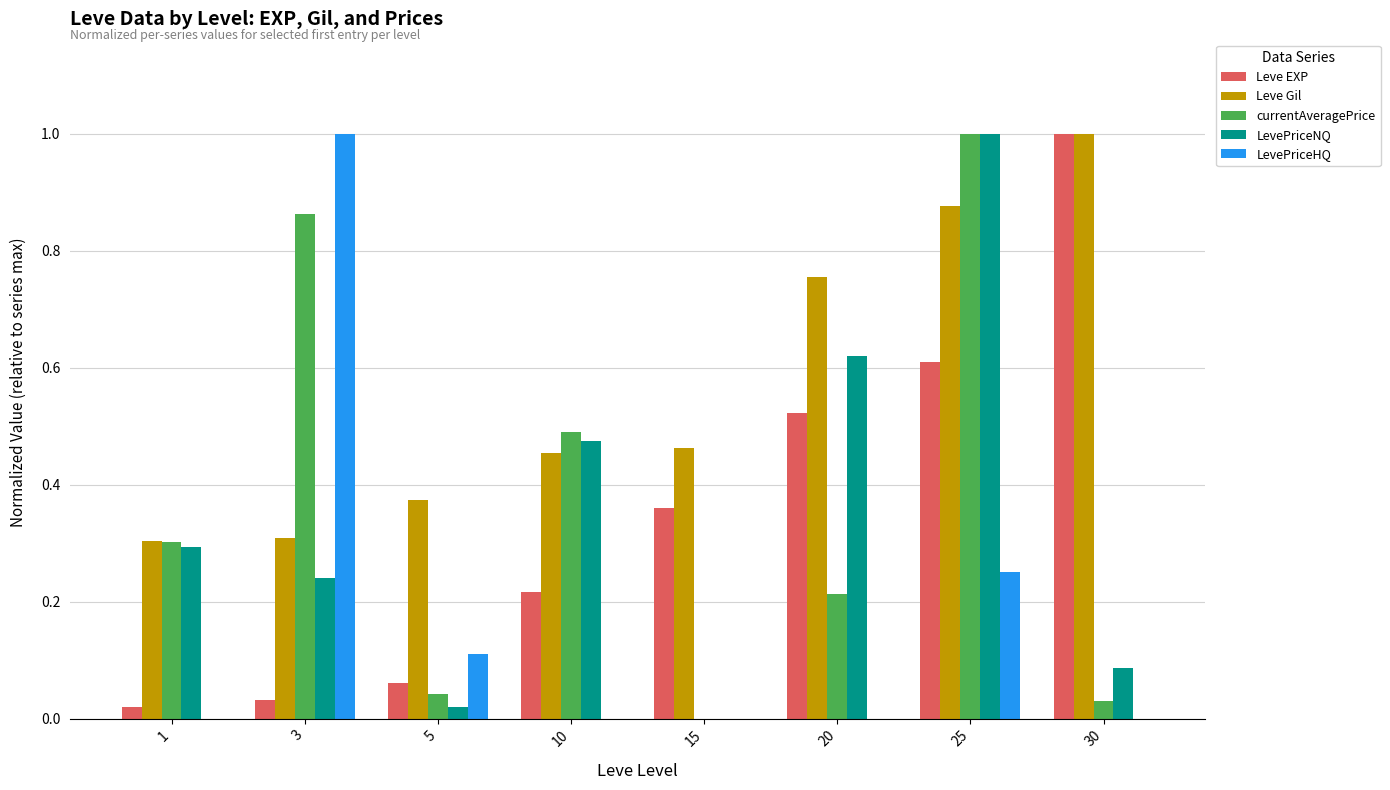

Which series has the largest total across all categories?

Leve Gil